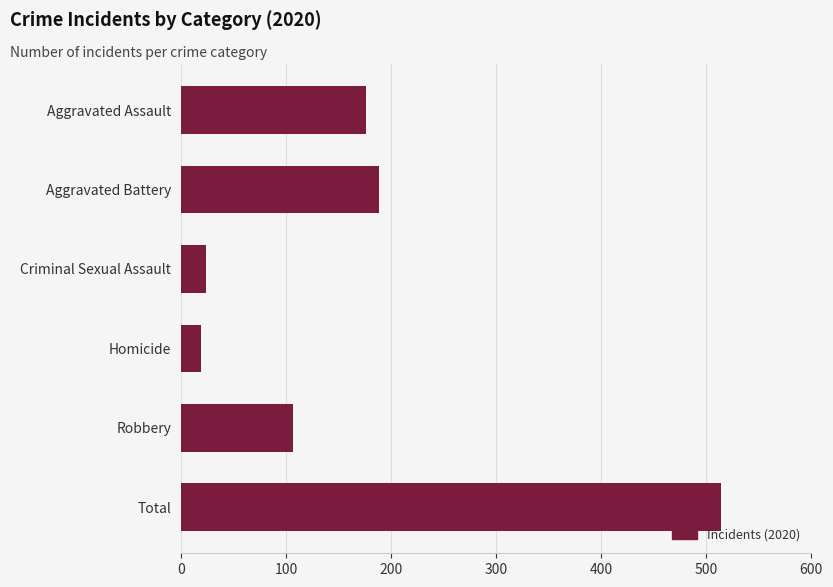

The value at Criminal Sexual Assault is 24. True or false?

True